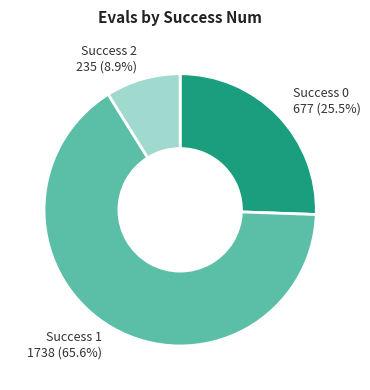

What percentage is NOT represented by Success 1 1738 (65.6%)?

34.4%